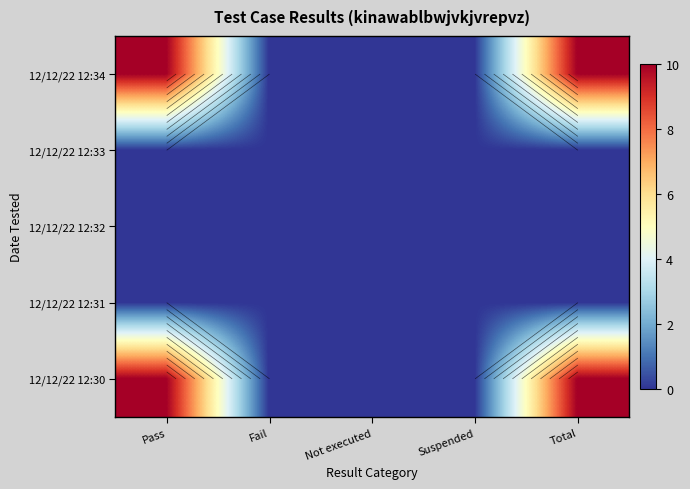

Count the number of data series in this chart.

5